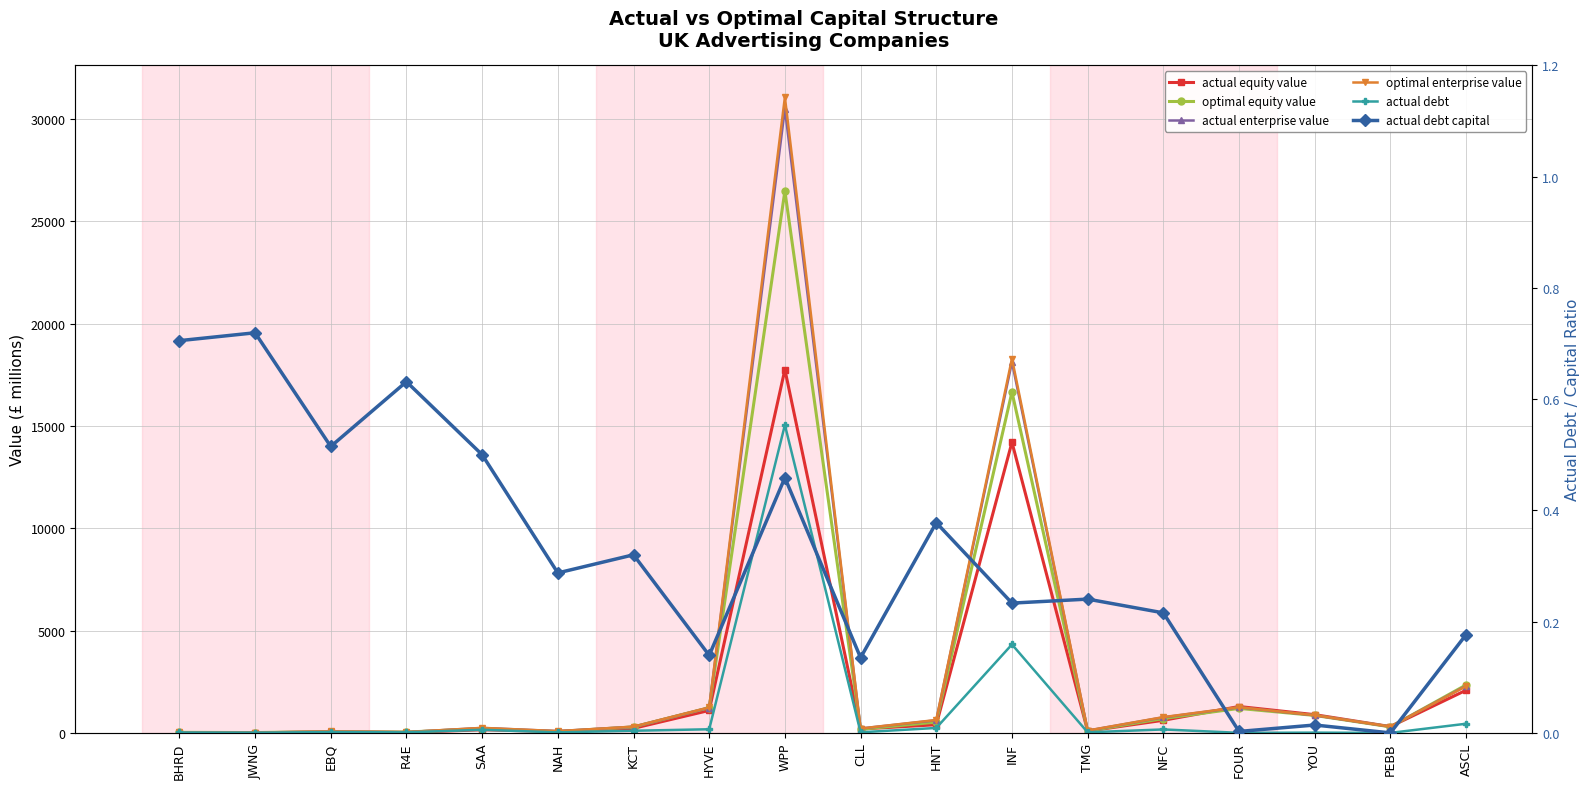

The value of optimal equity value at HNT is 884.5. True or false?

False